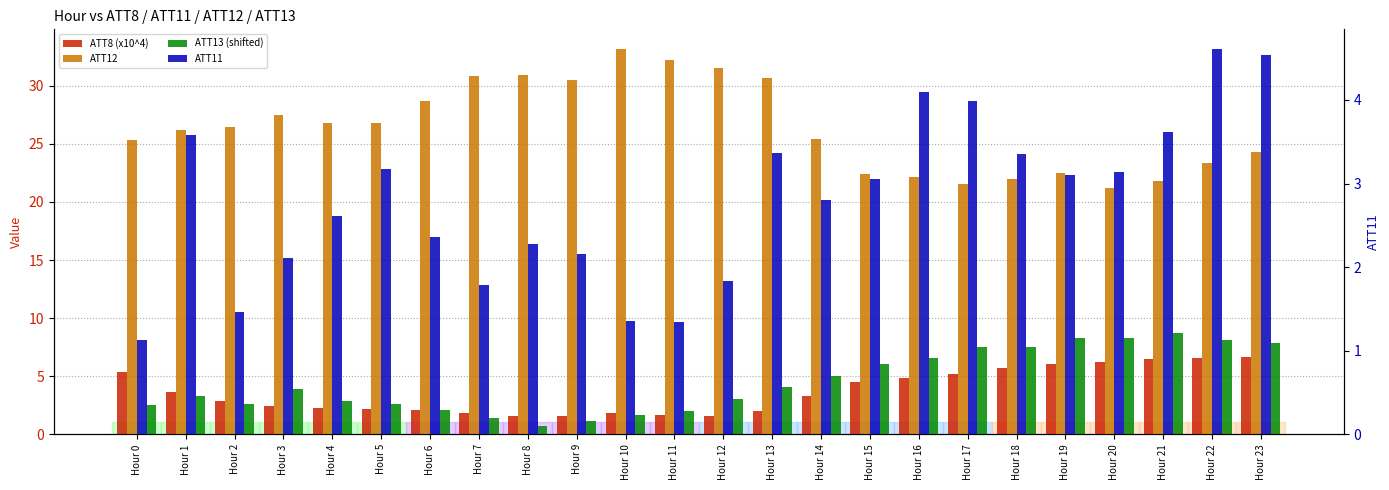

What are all the series names shown in the legend?

ATT8 (x10^4), ATT12, ATT13 (shifted), ATT11